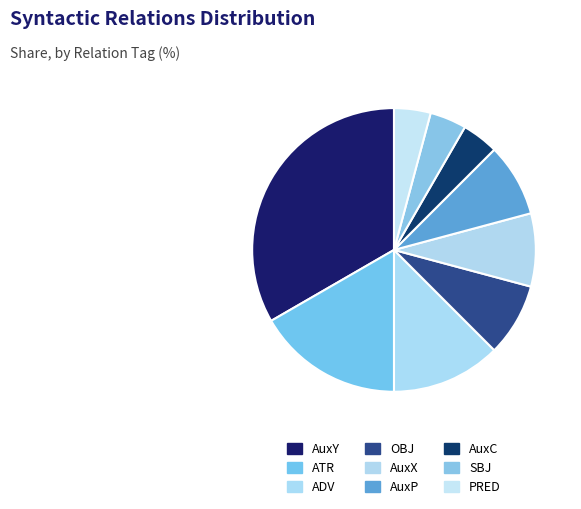

Count the number of slices in the pie.

9